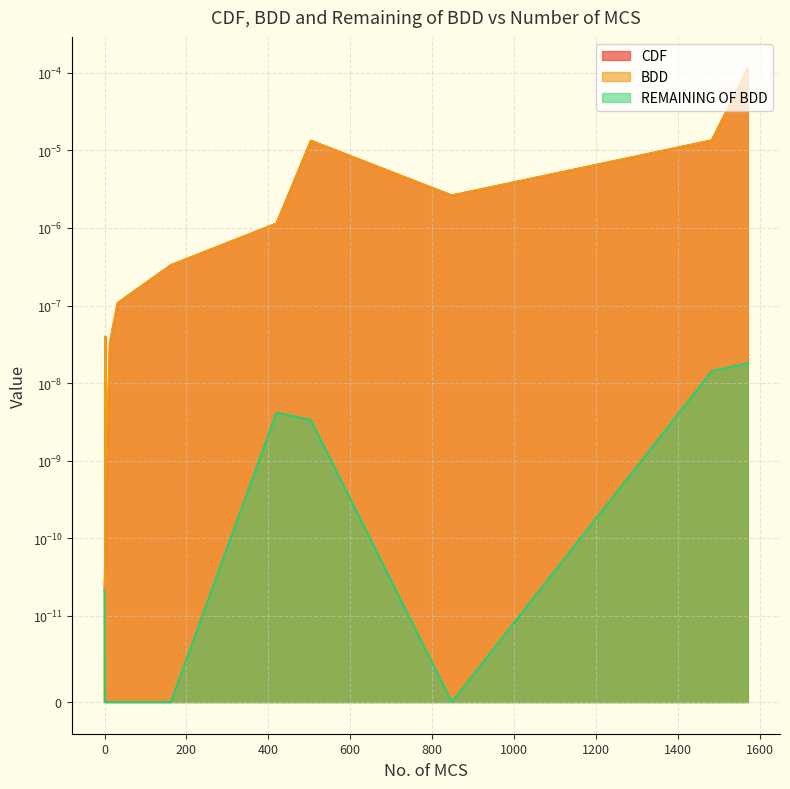

At which category is the sum across all series the highest?

1571